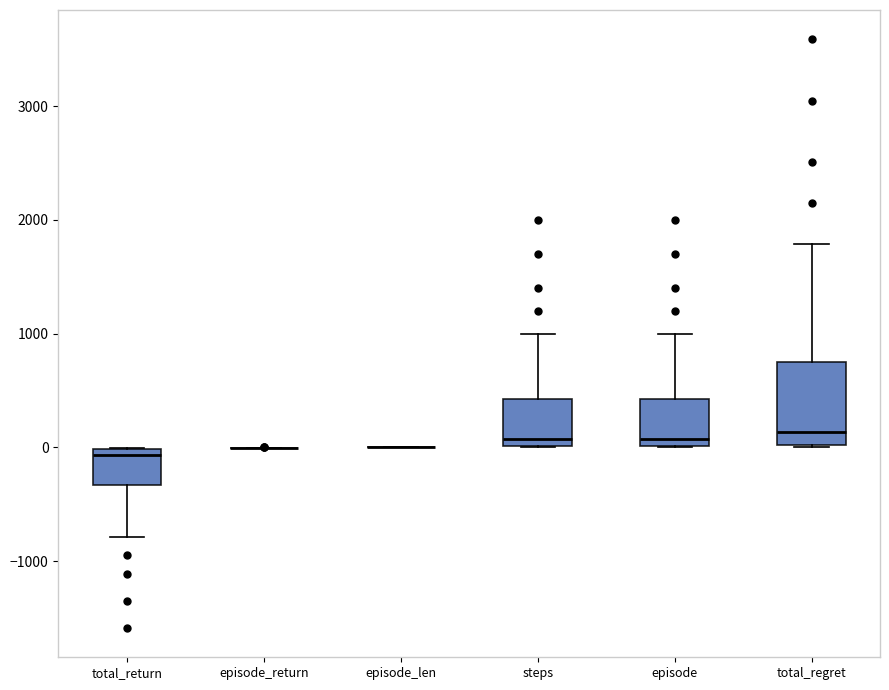

Reading left to right, read every box against the y-axis: the position of its median line, the range the box covers, and the ends of its whiskers. The values are not printed on the chart, so give them approximately, as read against the axis.

total_return: median -100, box -300 to 0, whiskers -800 to 0
episode_return: box collapsed to a line at 0, whiskers 0 to 0
episode_len: box collapsed to a line at 0, whiskers 0 to 0
steps: median 100, box 0 to 400, whiskers 0 to 1000
episode: median 100, box 0 to 400, whiskers 0 to 1000
total_regret: median 100, box 0 to 800, whiskers 0 to 1800